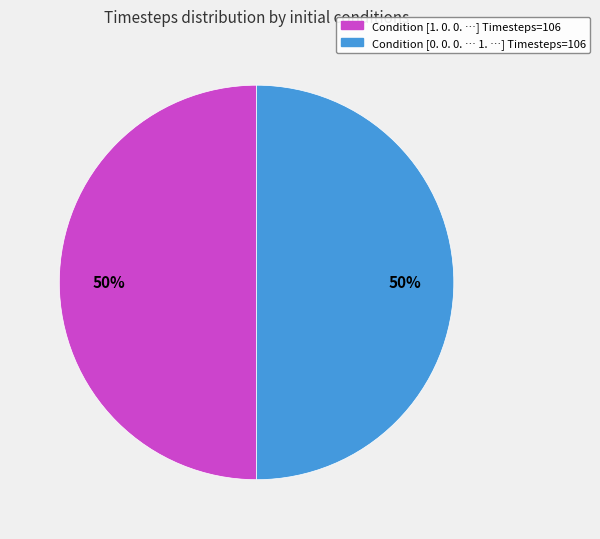

To the nearest percent, what is the average slice percentage?

50%